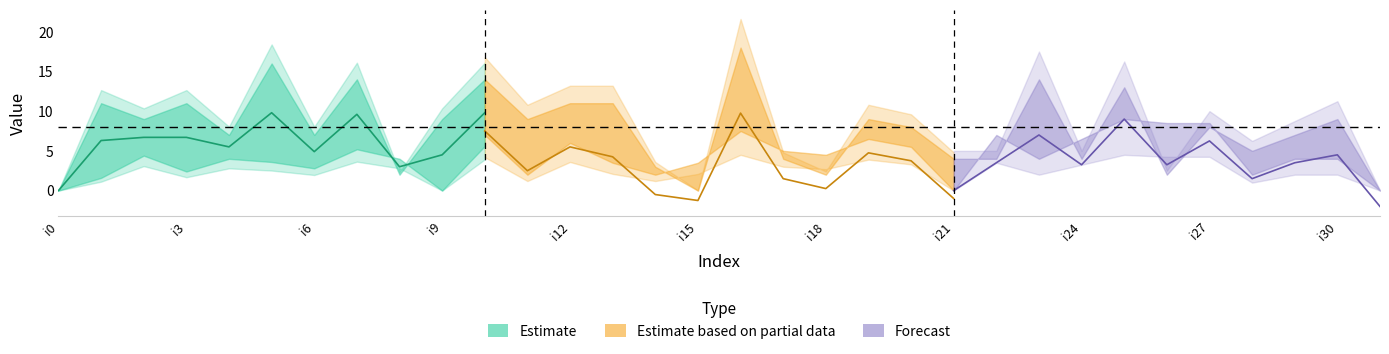

What is the greatest value displayed?

18